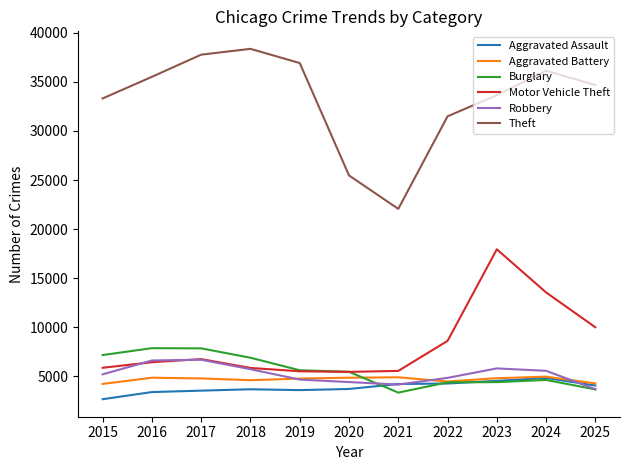

Read the Theft value at 2025, to the nearest 100.

34700